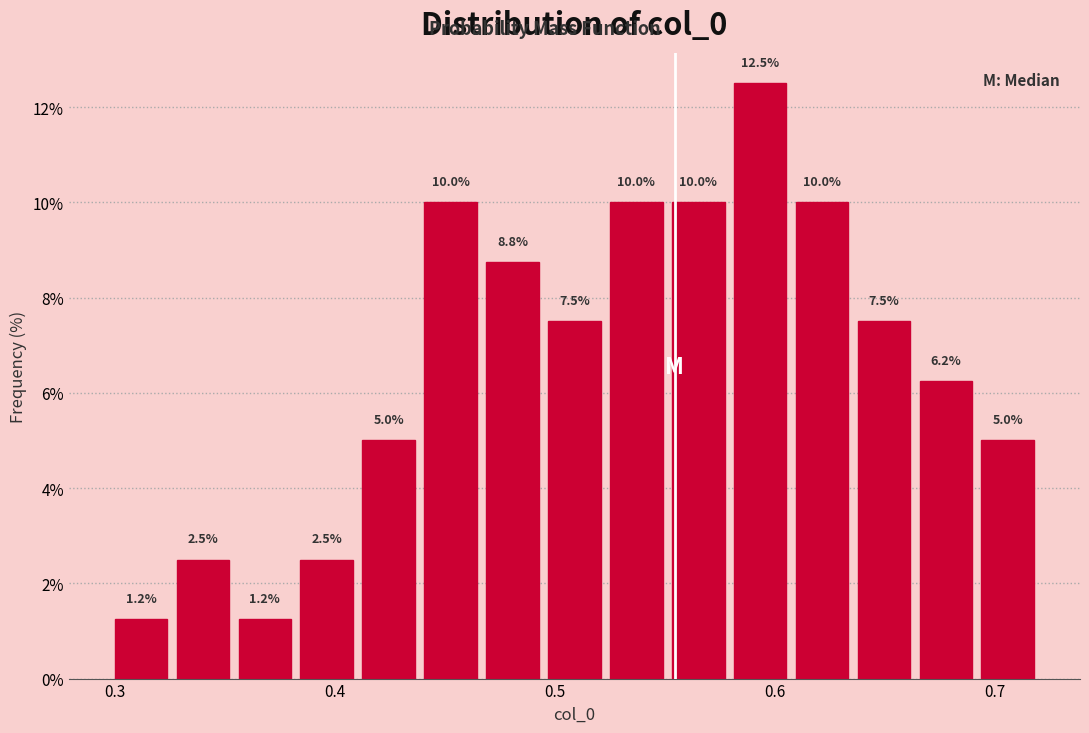

Read against the x-axis, roughly where is the centre of the tallest bar?

0.59